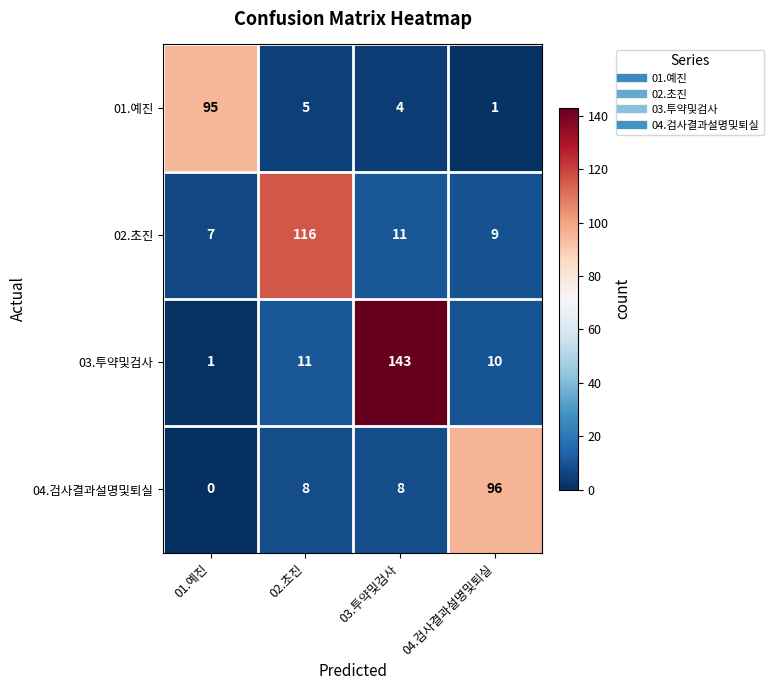

How many series are shown in this chart?

4